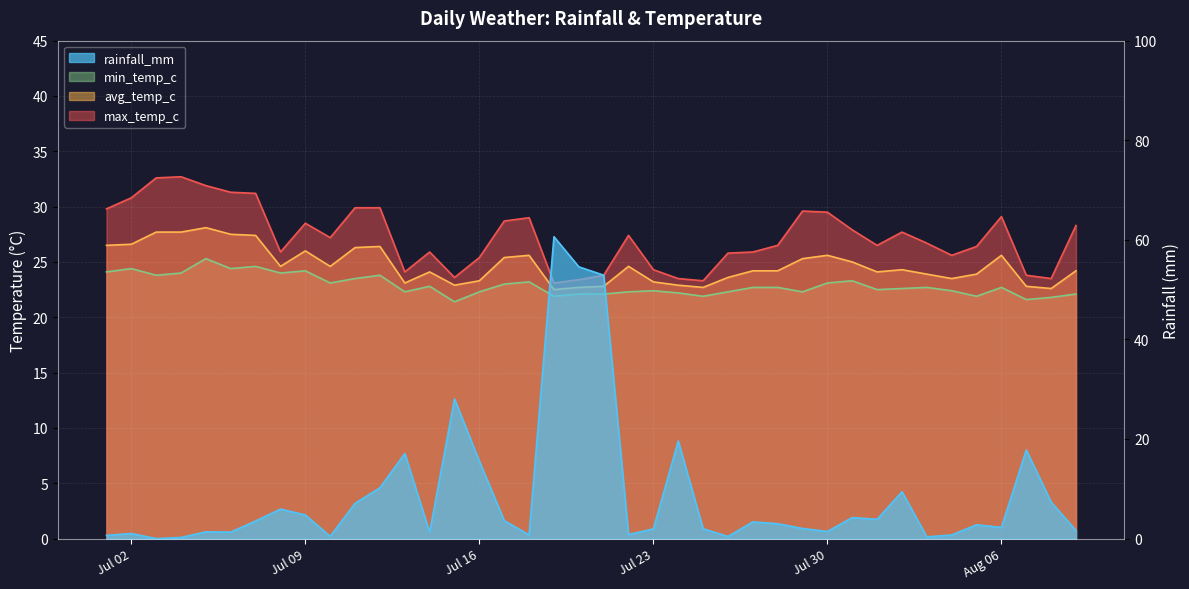

List the series in order of their peak value, lowest first.

min_temp_c, avg_temp_c, max_temp_c, rainfall_mm